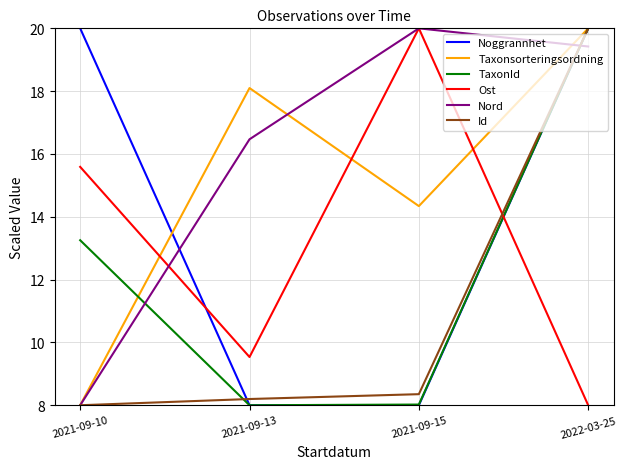

At how many categories does at least one series exceed 8?

4